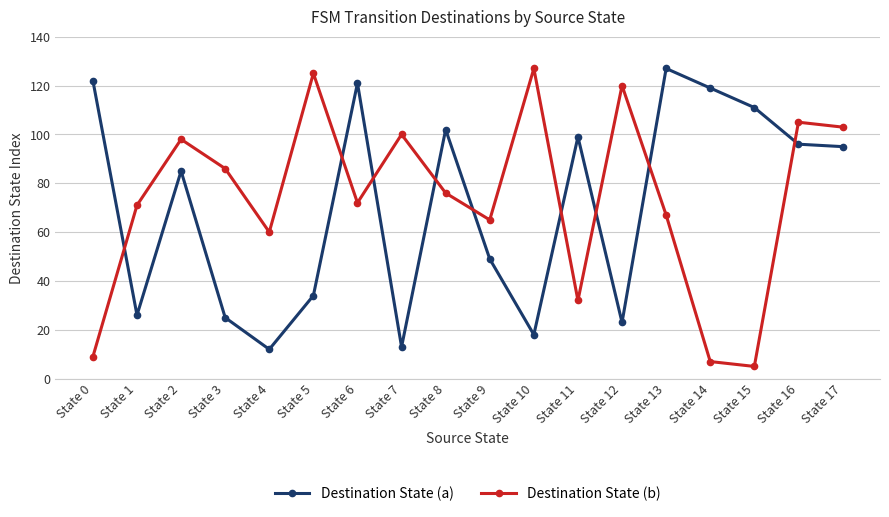

Is the value of Destination State (a) at State 6 greater than the value of Destination State (b) at State 10?

No